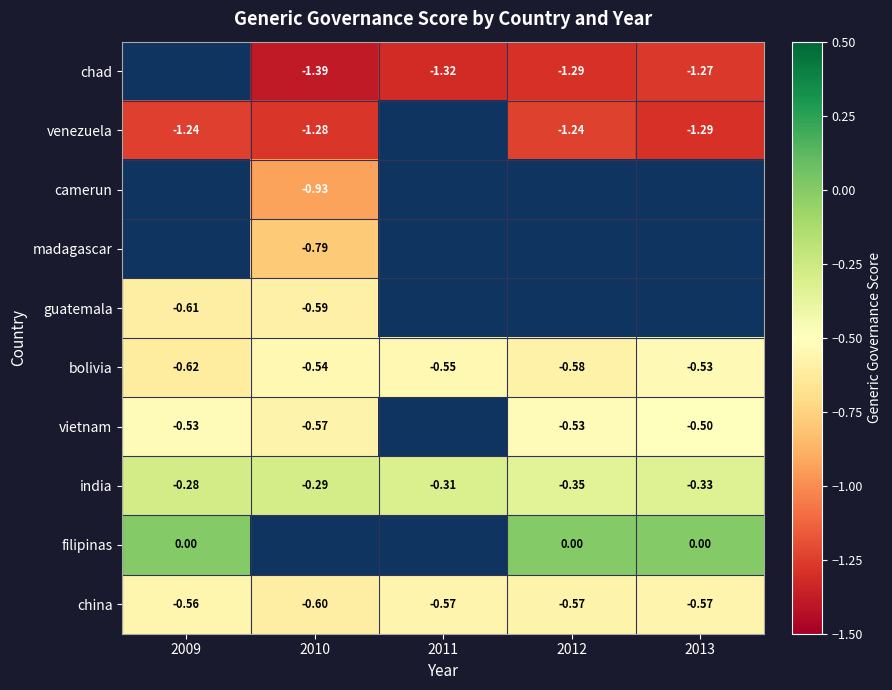

Which has a higher value, 2009 or 2012?

2012